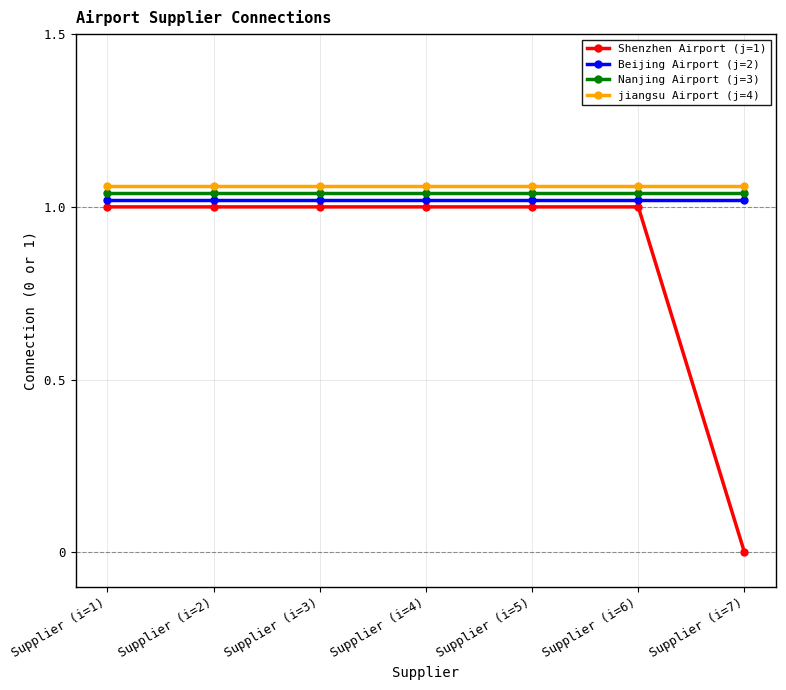

What is the label of the 5th point from the left?

Supplier (i=5)